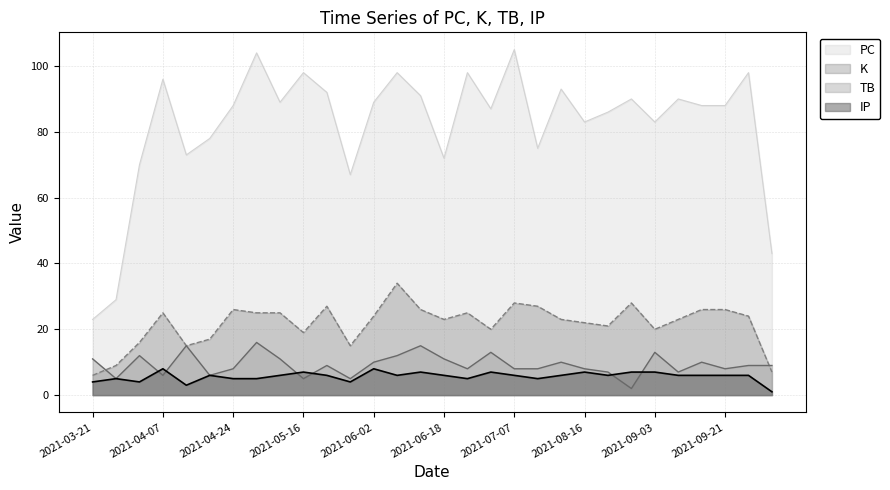

What are all the series names shown in the legend?

PC, K, TB, IP